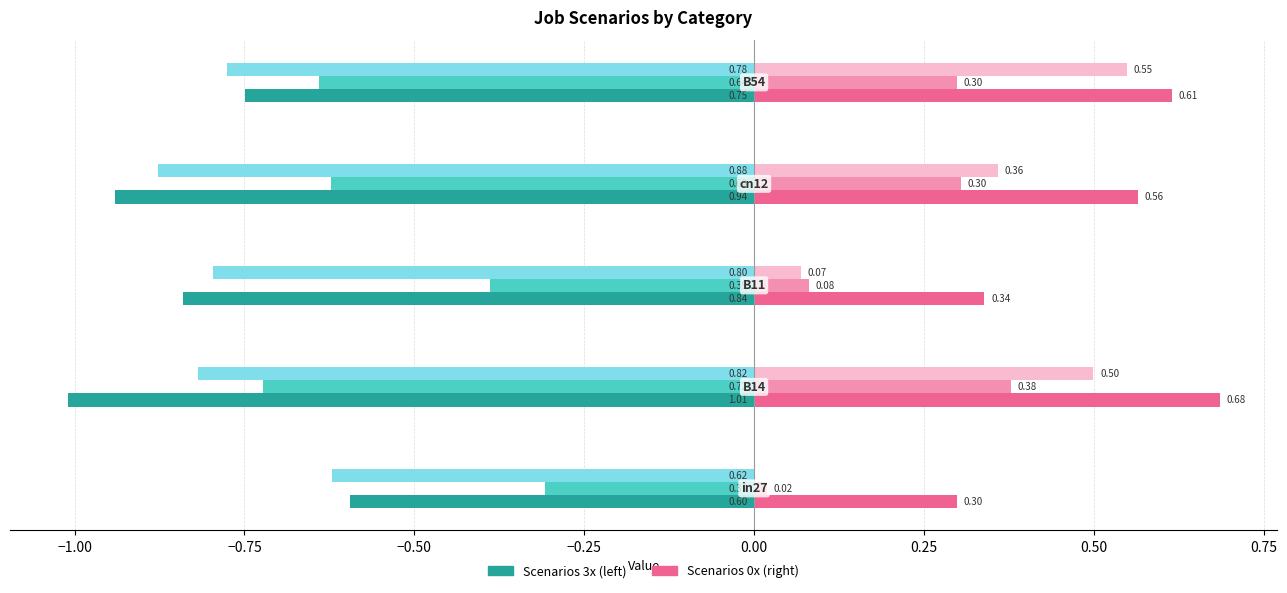

Count the number of data series in this chart.

6